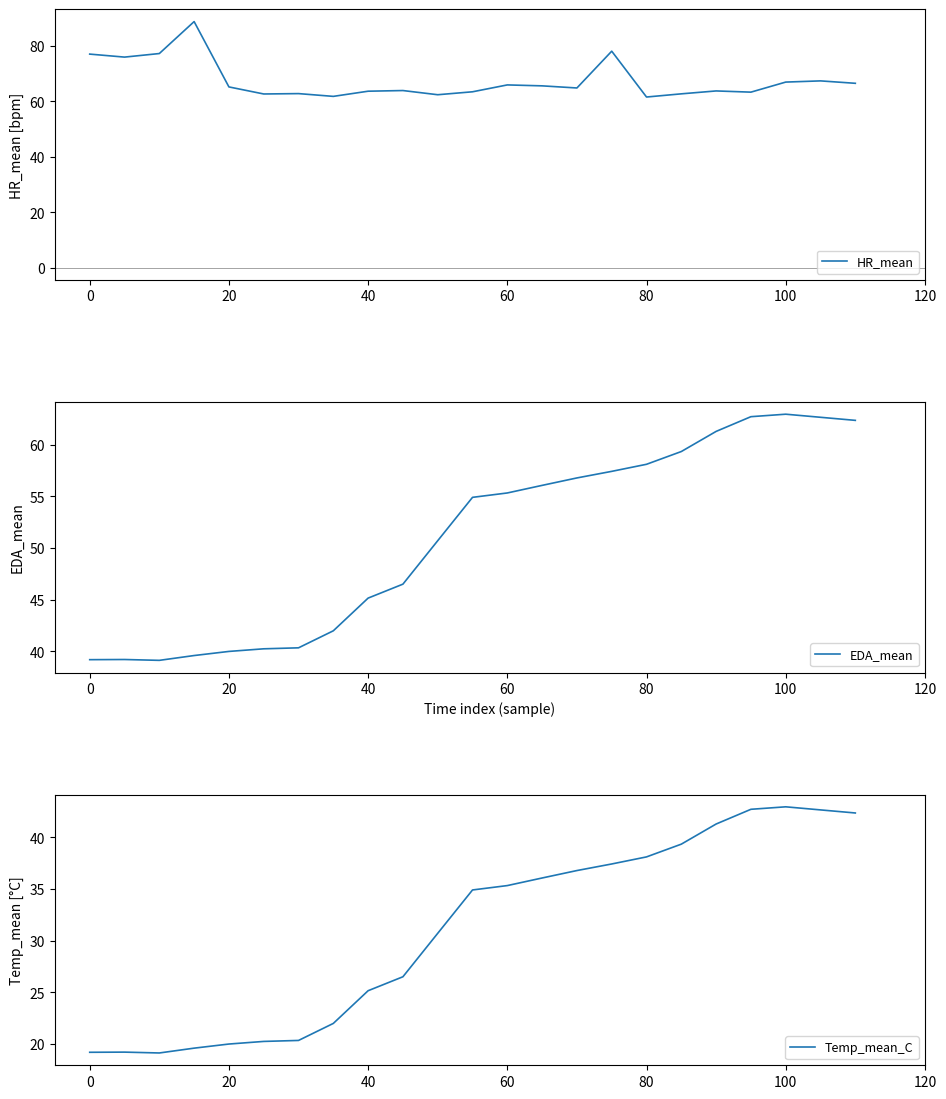

True or false: Temp_mean_C has a value of 19.2 at 0.

True